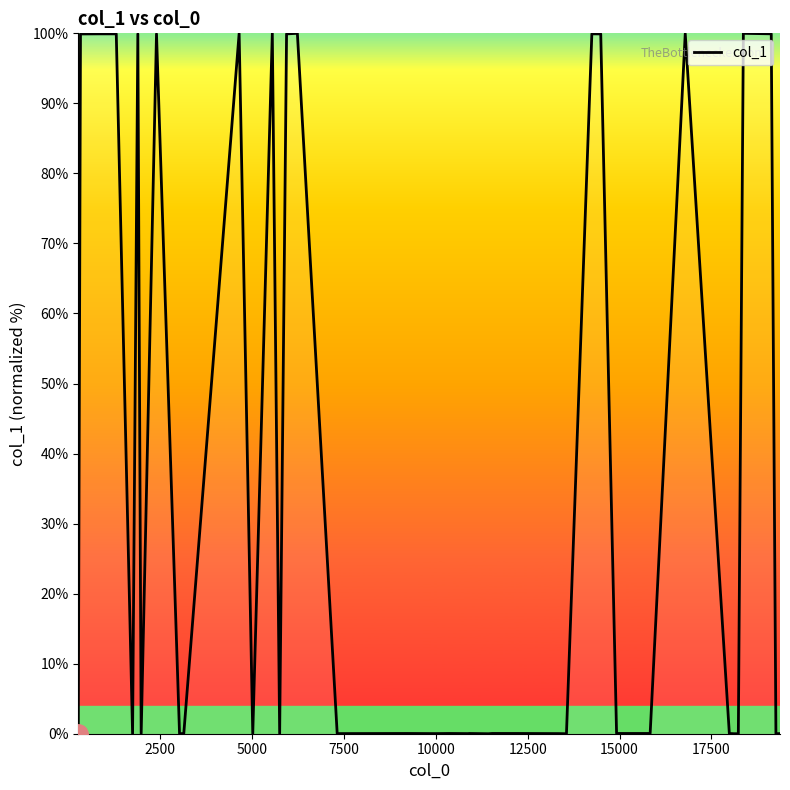

What is the maximum value shown in the chart?

100.0